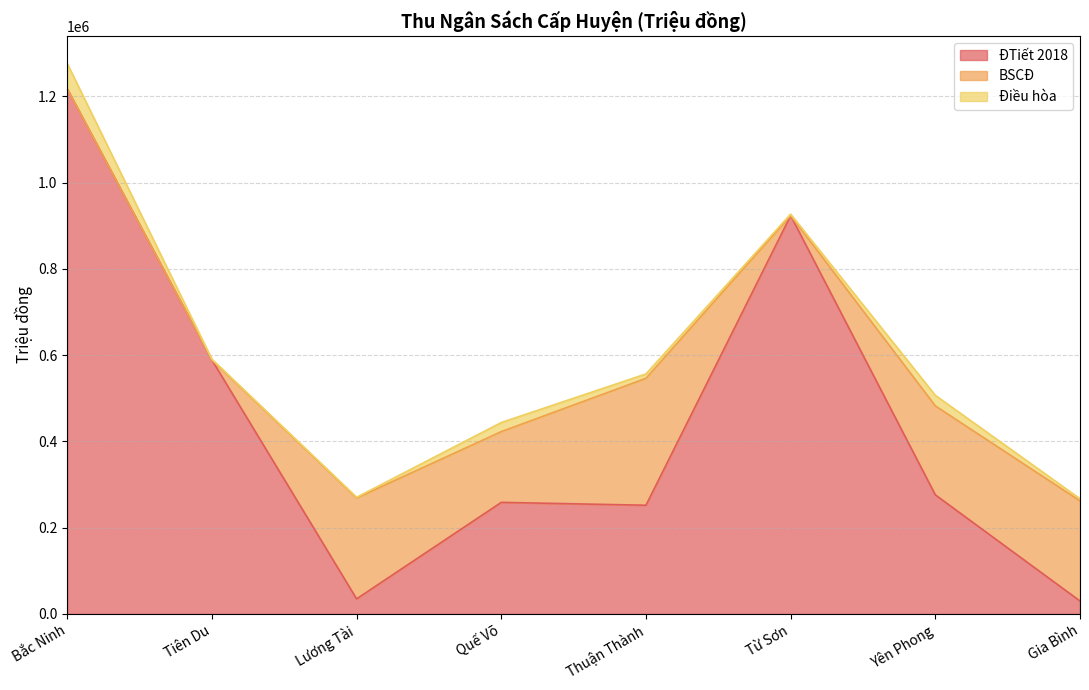

Which series changed the most between Quế Võ and Thuận Thành?

BSCĐ